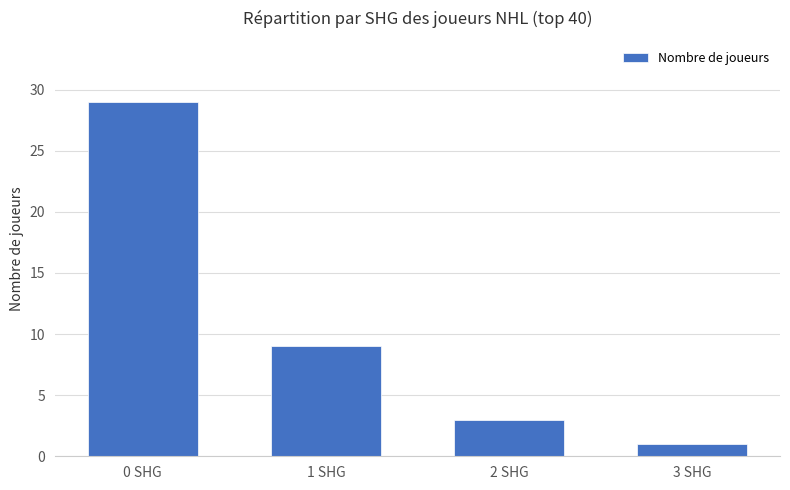

What is the value of the 3rd bar from the left?

3